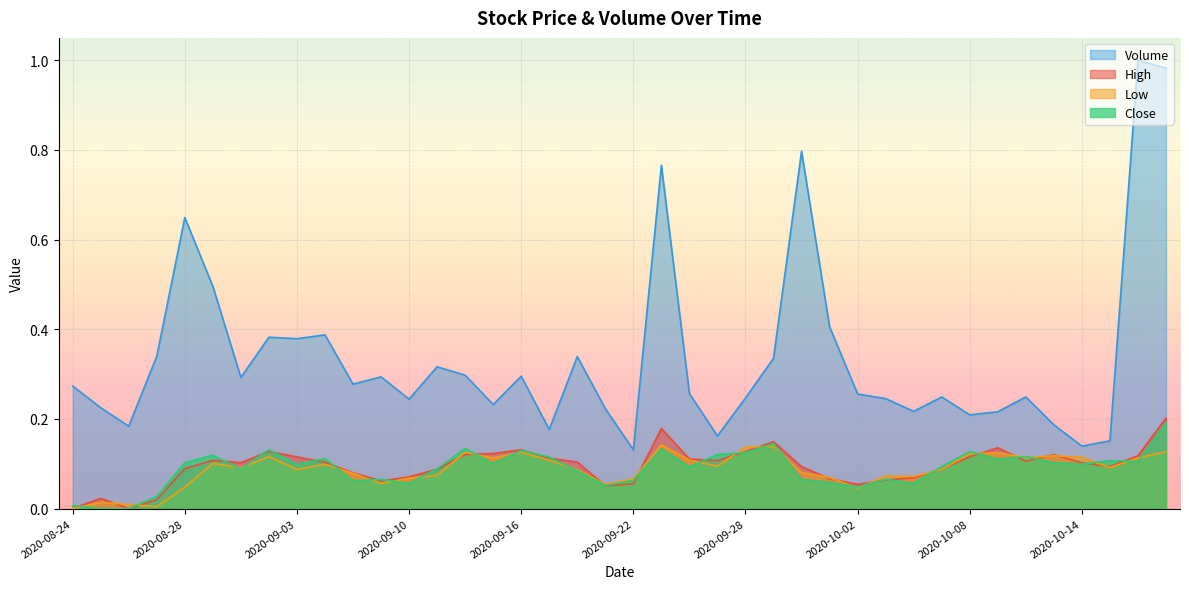

Which series changed the most between 2020-08-24 and 2020-09-09?

High